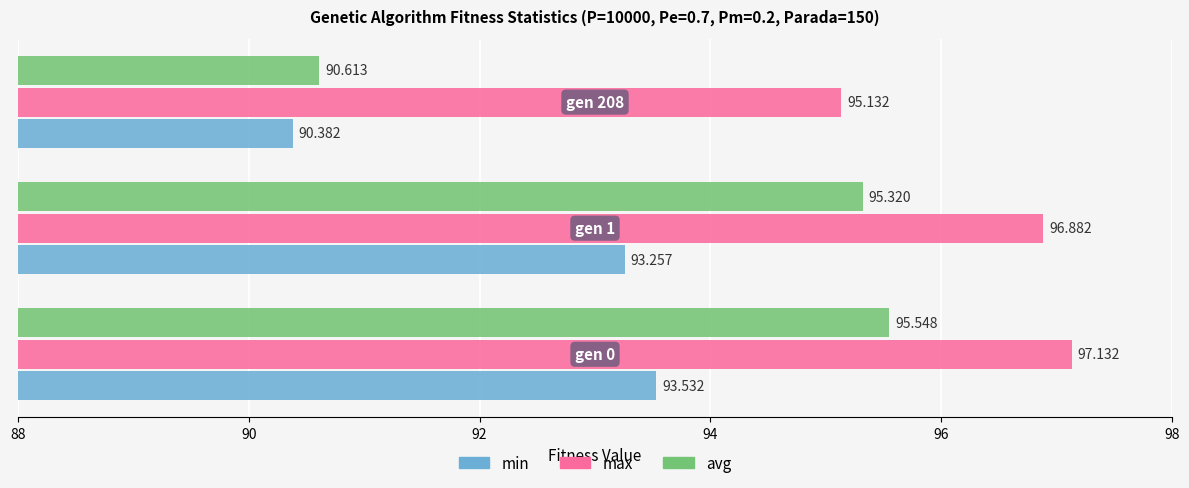

Which series has the largest total across all categories?

max